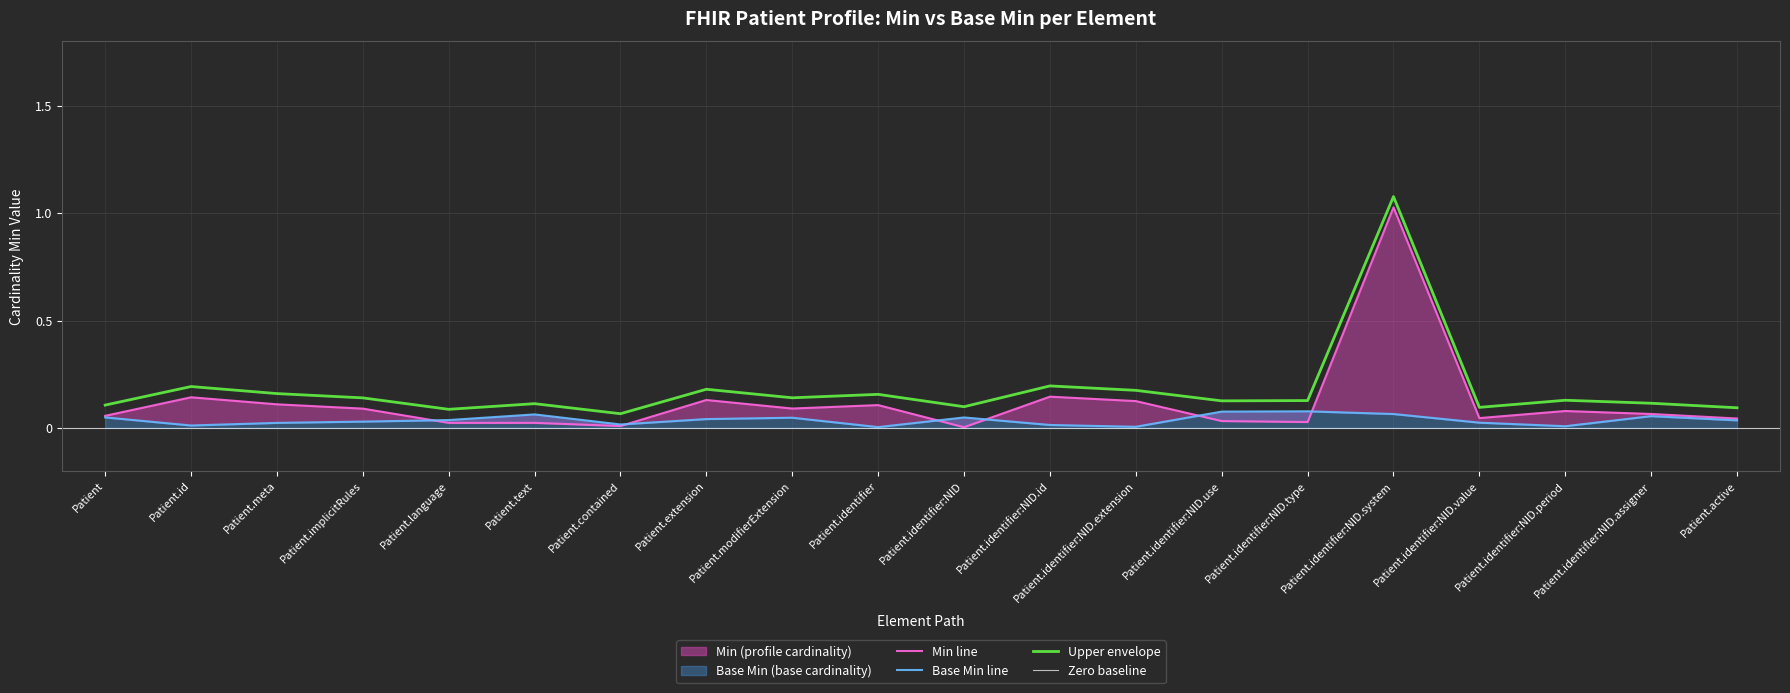

What is the label of the 4th point from the right?

Patient.identifier:NID.value